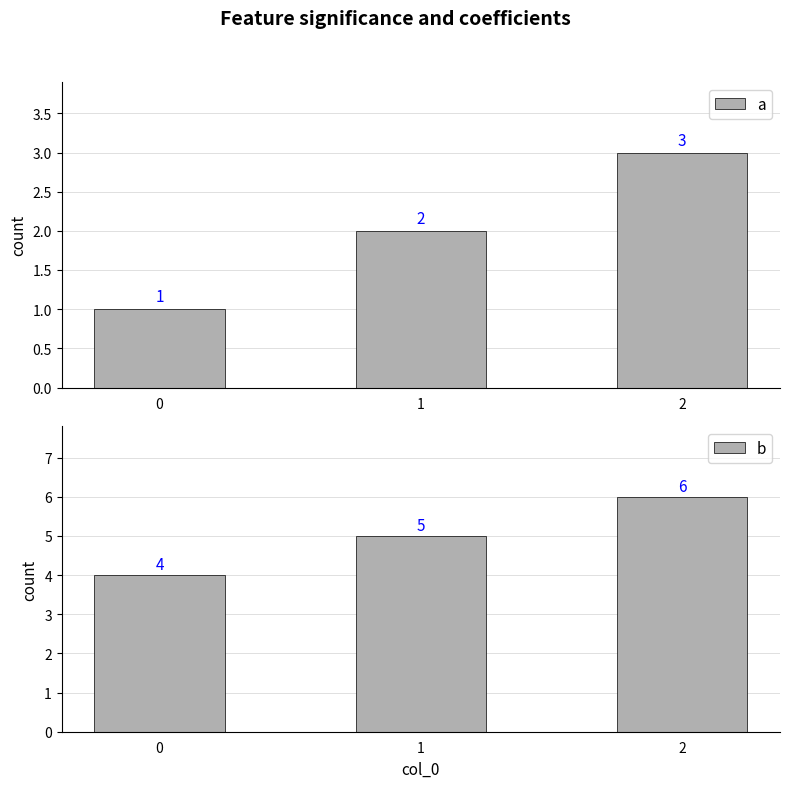

What is the value of the b bar at the 3rd from the left?

6